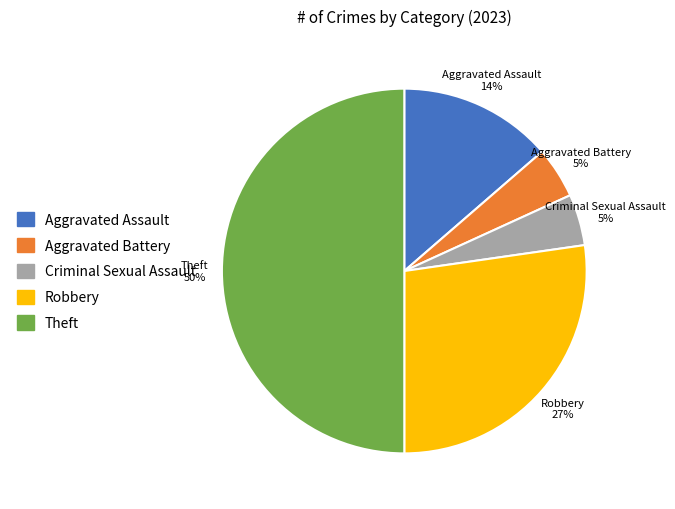

To the nearest percent, what portion does Criminal Sexual Assault represent?

5%